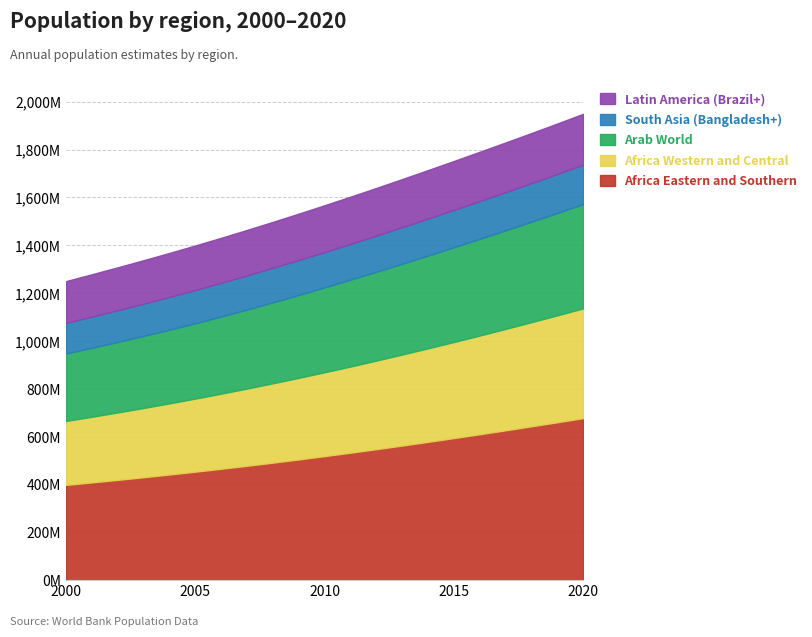

How many data points in Africa Eastern and Southern are above 518468229?

10